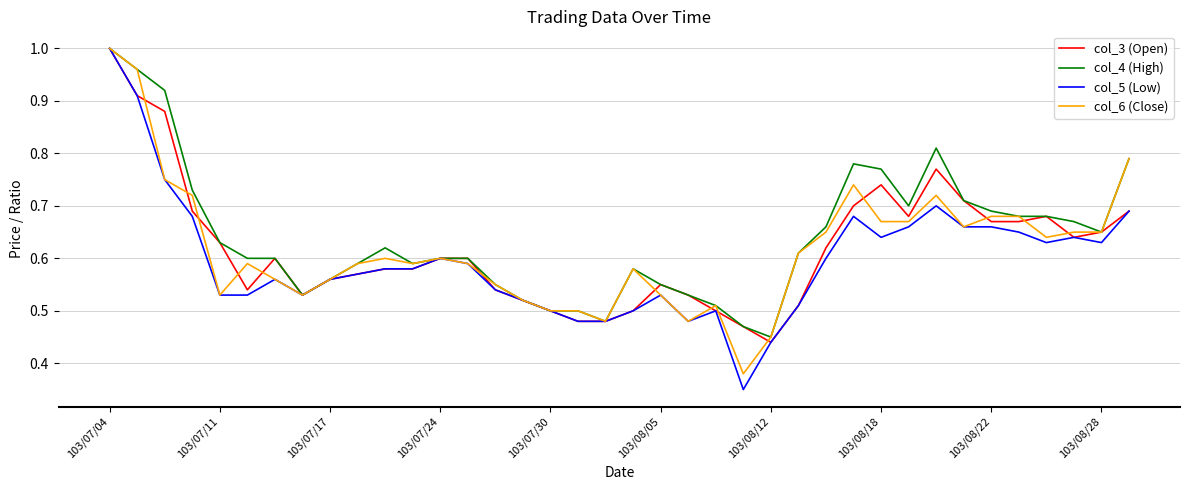

Which series has the widest spread of values?

col_5 (Low)